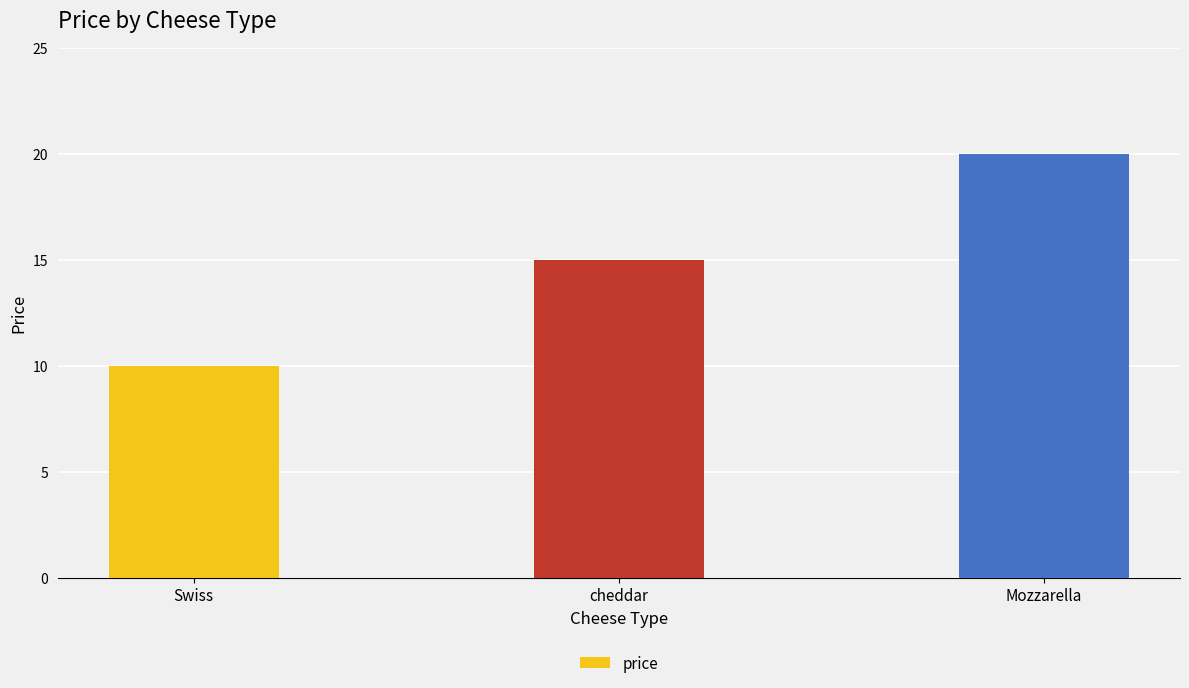

Are the bars horizontal?

No